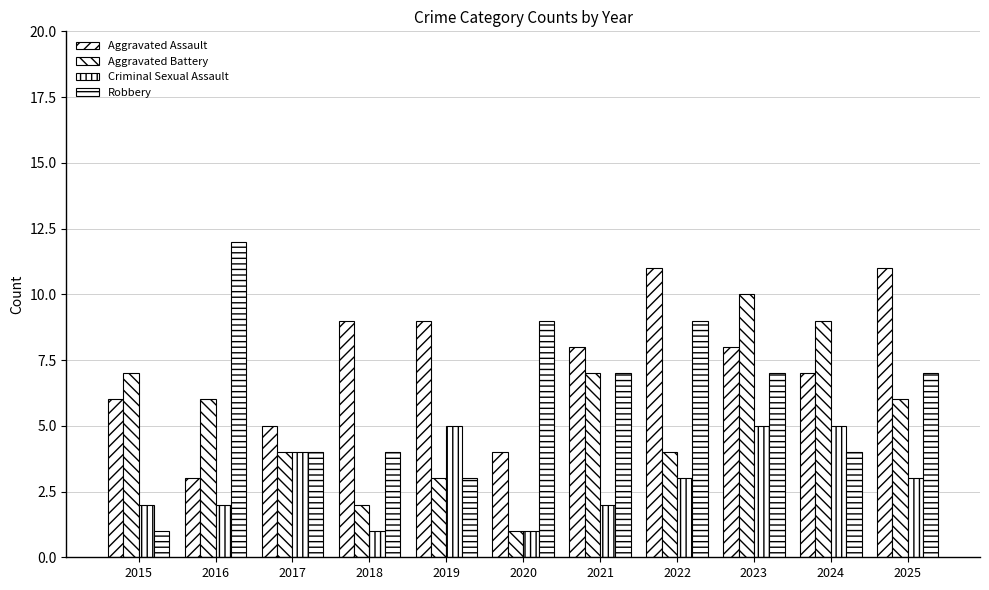

What is the average value of the Criminal Sexual Assault series?

3